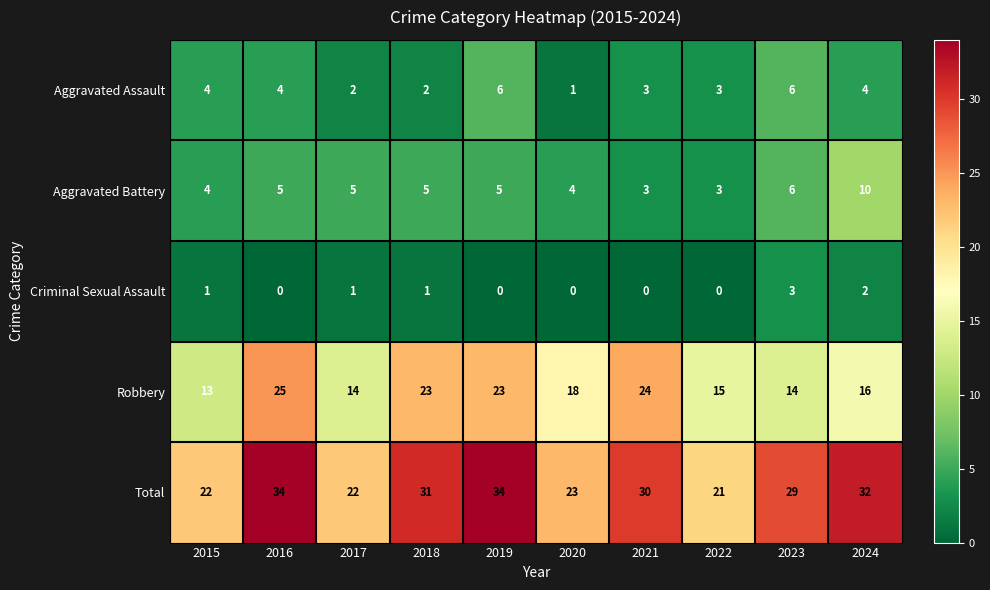

The Robbery series shows 16 at 2024. True or false?

True